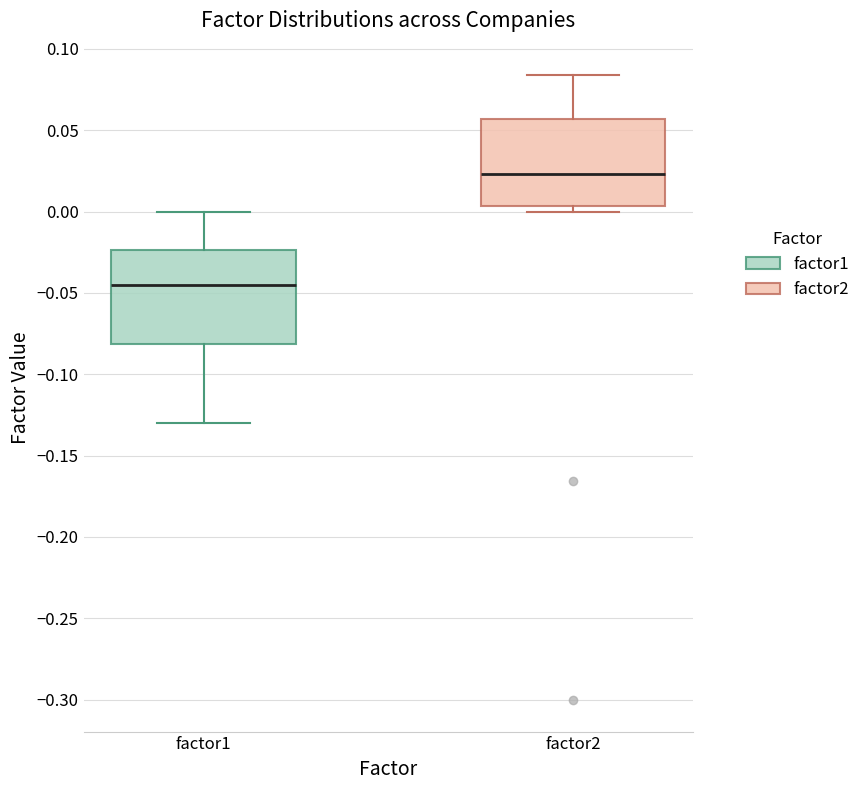

Which box has the lowest median line?

factor1